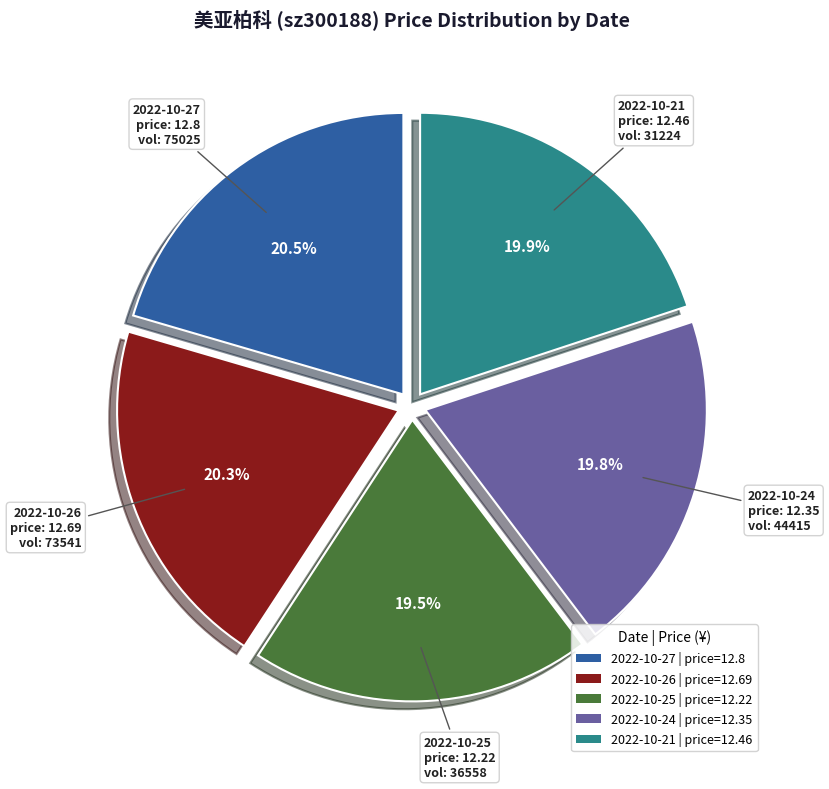

Is there a majority slice in this chart?

No